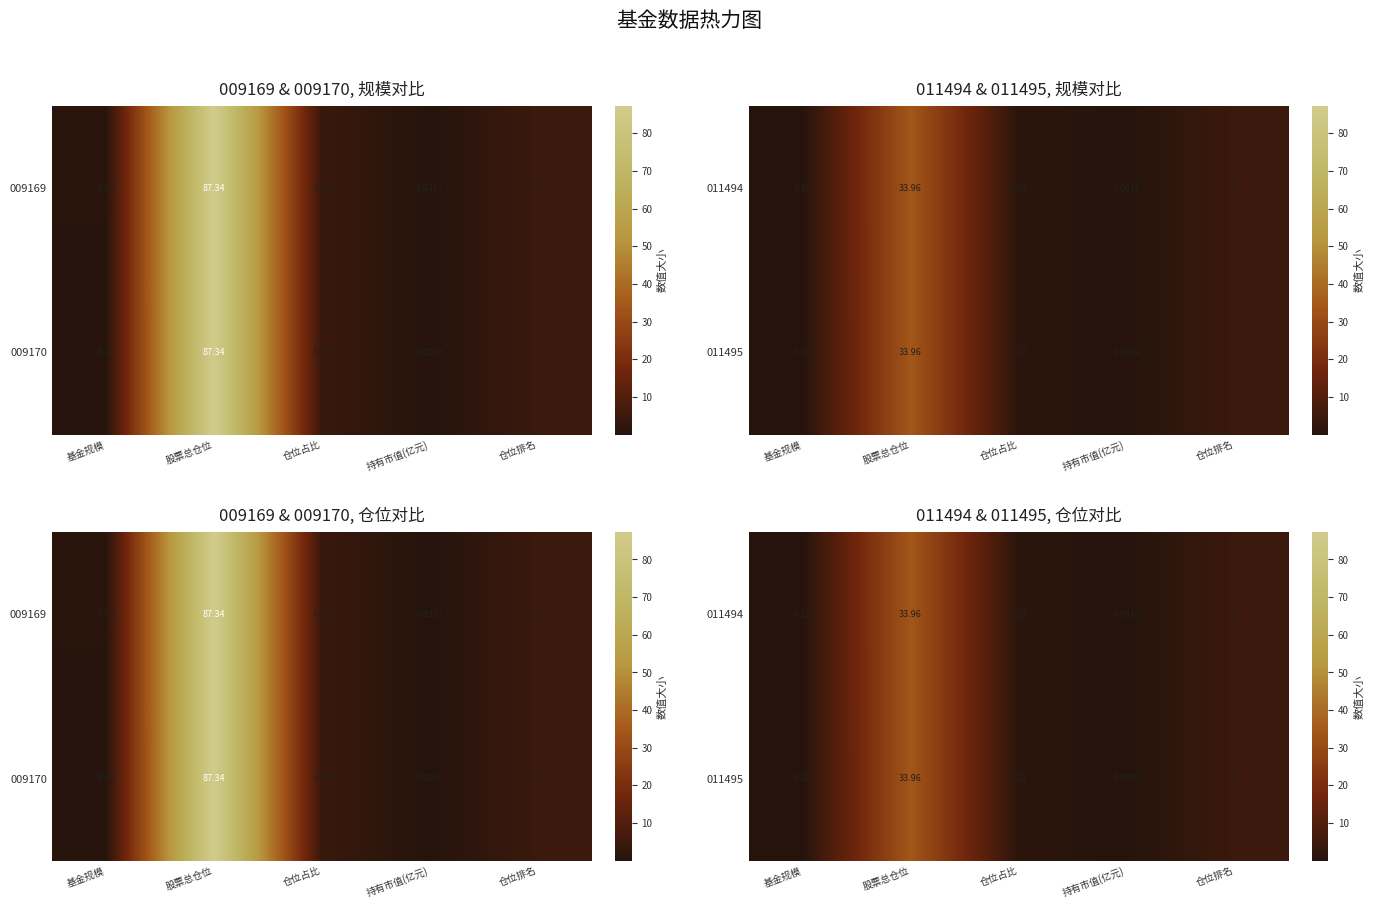

Where does the 011495 series first go above 1?

股票总仓位